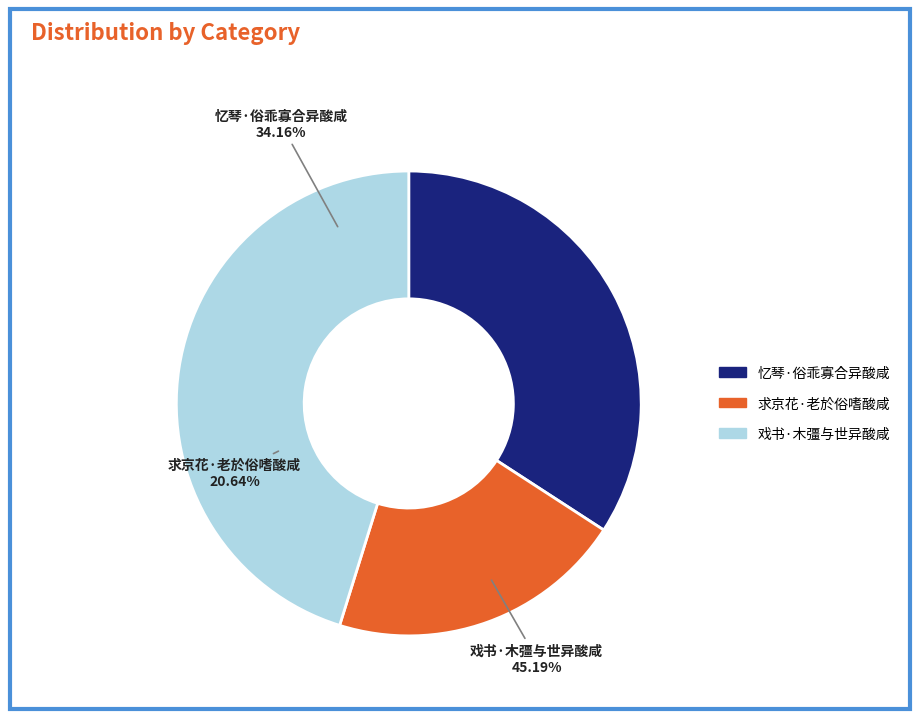

What percentage do 求京花·老於俗嗜酸咸 and 戏书·木彊与世异酸咸 together represent?

65.8%